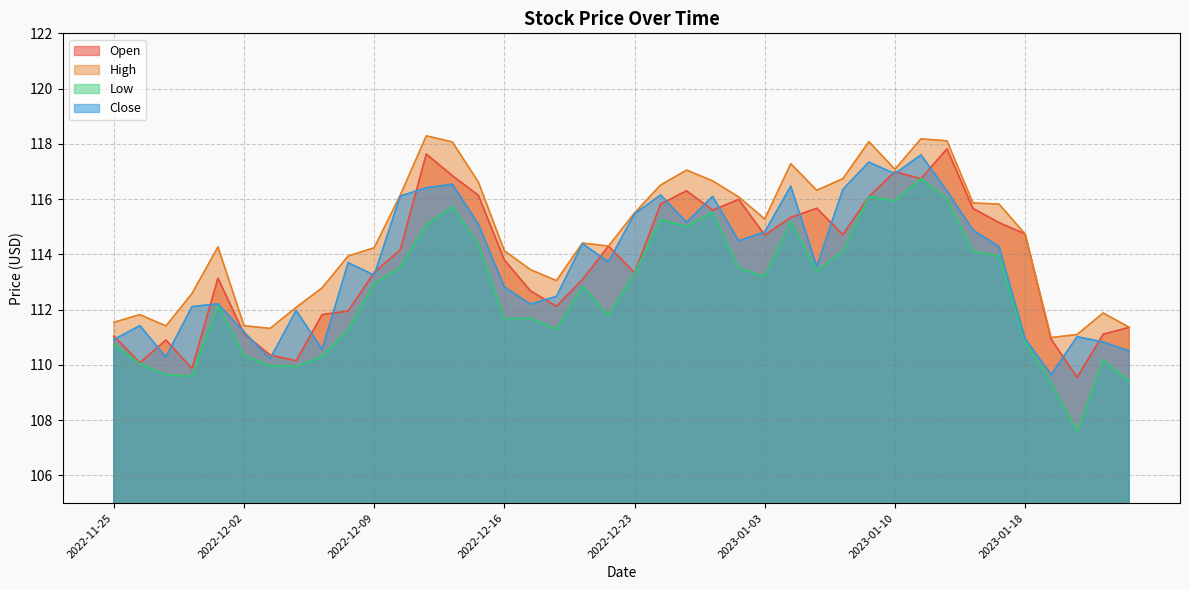

At which category is the sum across all series the highest?

2023-01-11